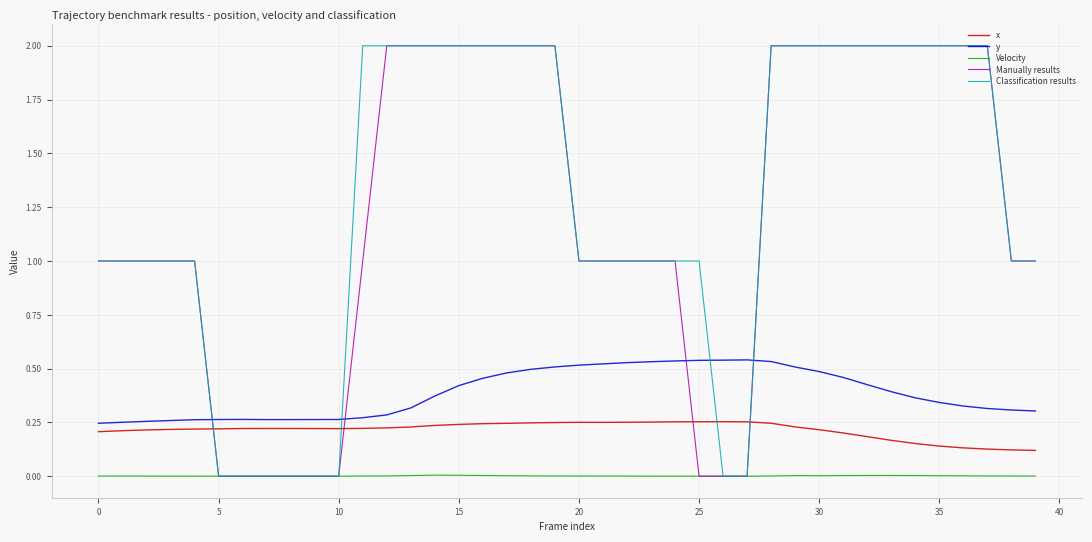

True or false: y and Velocity cross at least once.

False